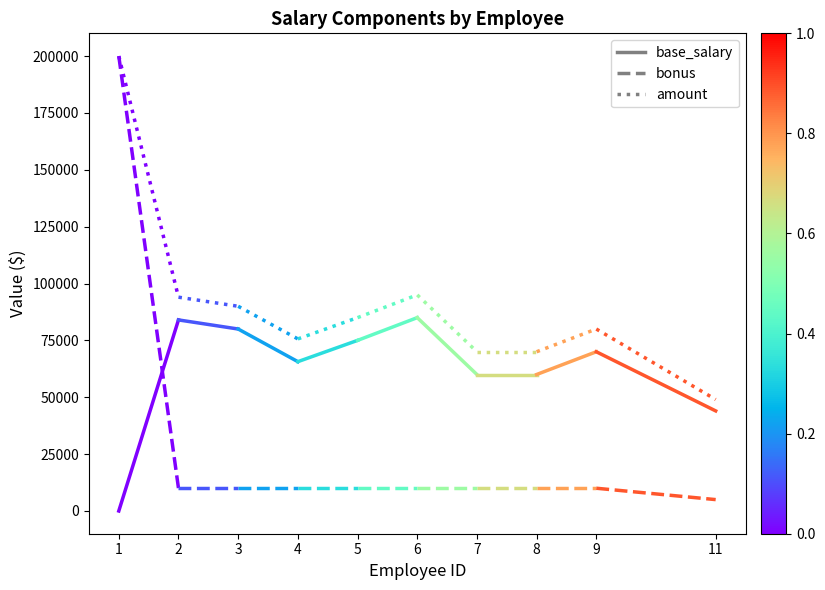

What value does the amount series have at 1, to the nearest 50?

200000